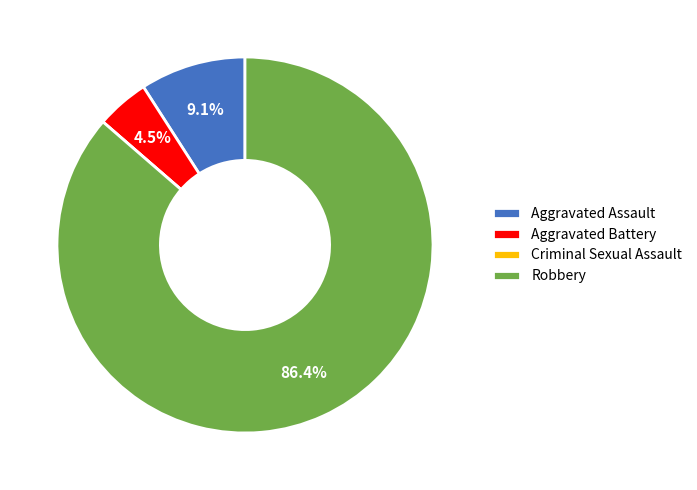

What portion of the pie excludes Aggravated Battery?

95.5%